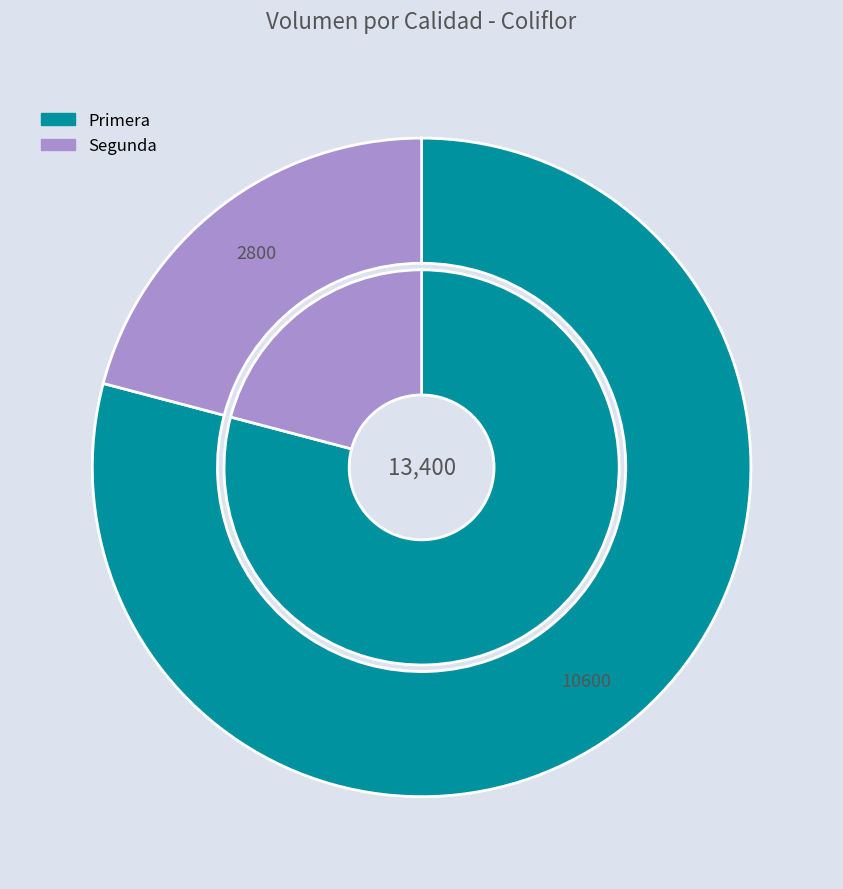

To the nearest percent, what portion does Primera represent?

79%